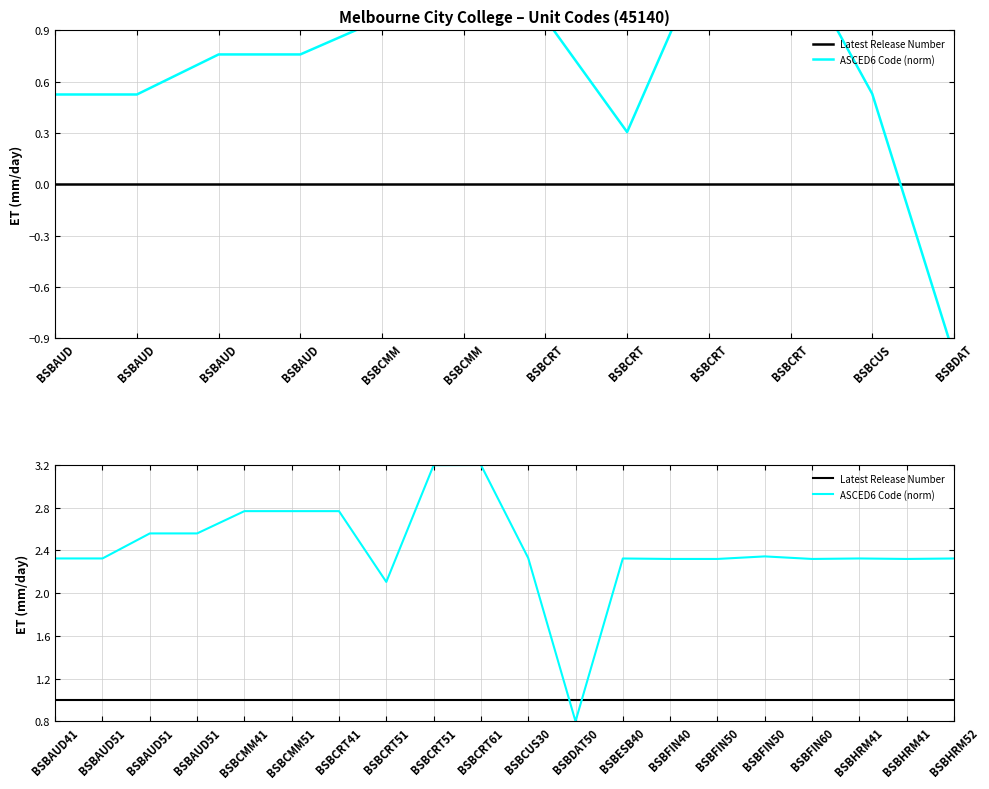

The ASCED6 Code (norm) series shows 1.5 at BSBAUD41. True or false?

False